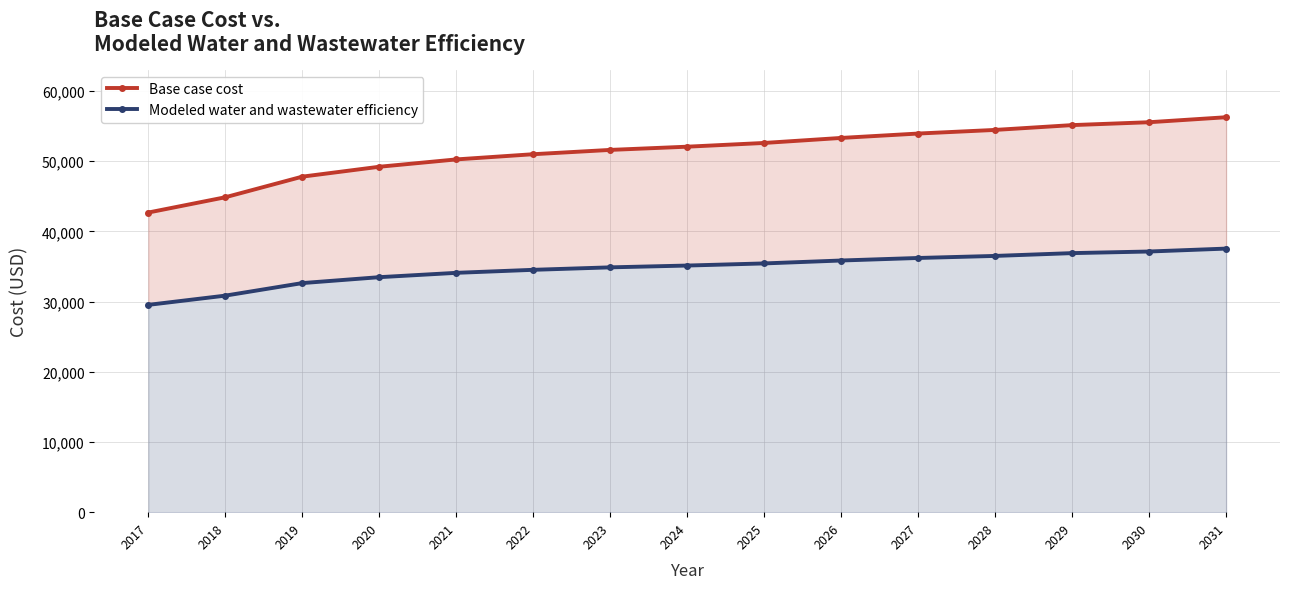

What is the sum of the Base case cost values at 2025 and 2030?

108178.3